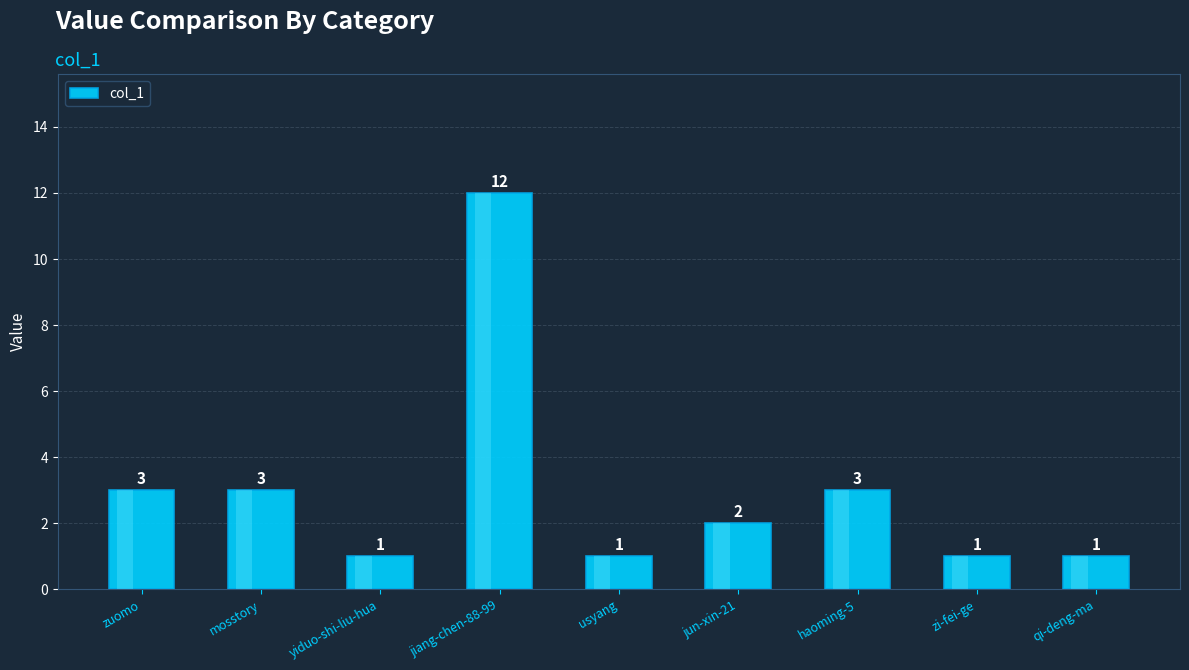

The value at zi-fei-ge is 1. True or false?

True